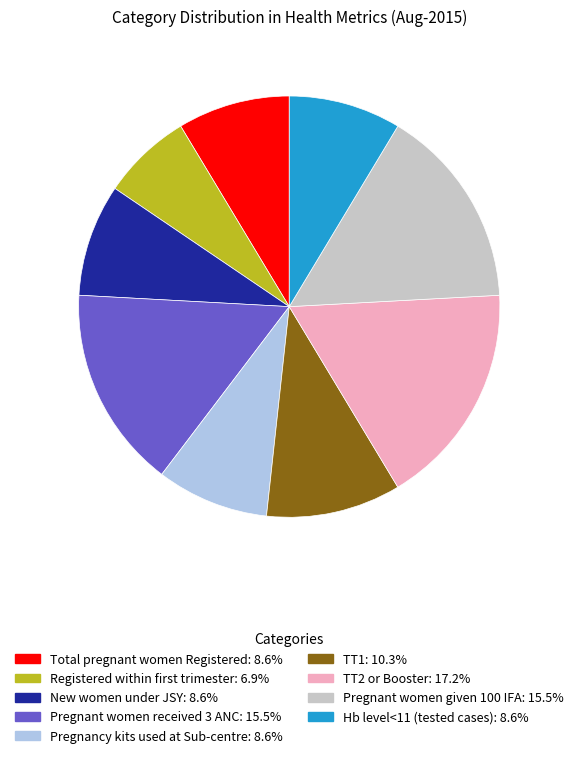

Is there any slice that represents more than half of the pie?

No